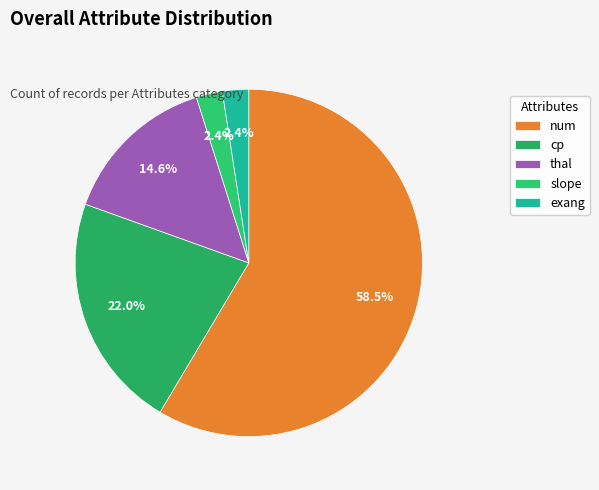

How much of the chart is everything except thal?

85.4%